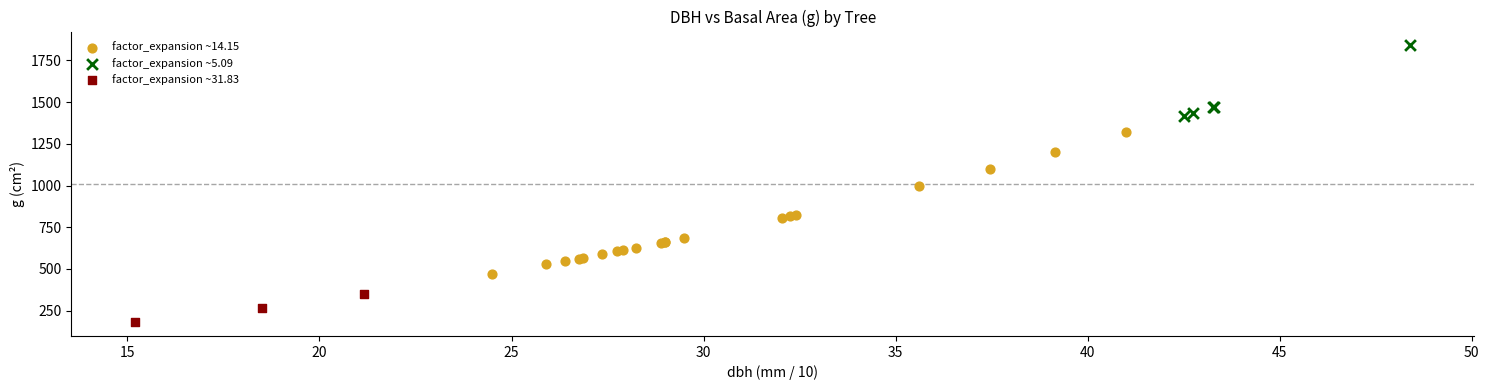

Which series reaches the maximum Y coordinate?

factor_expansion ~5.09